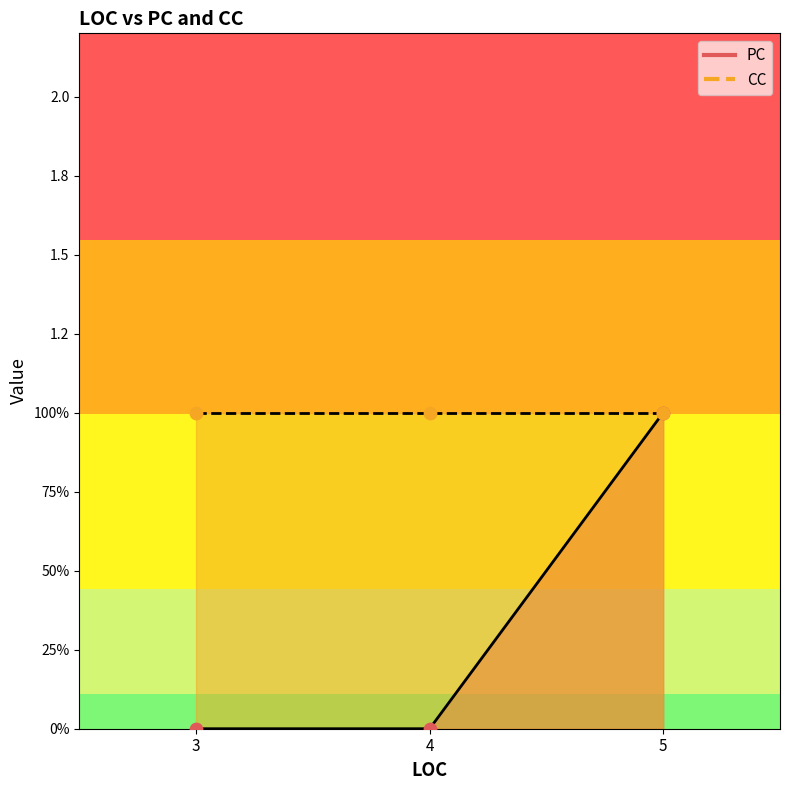

At which category is the sum across all series the highest?

5